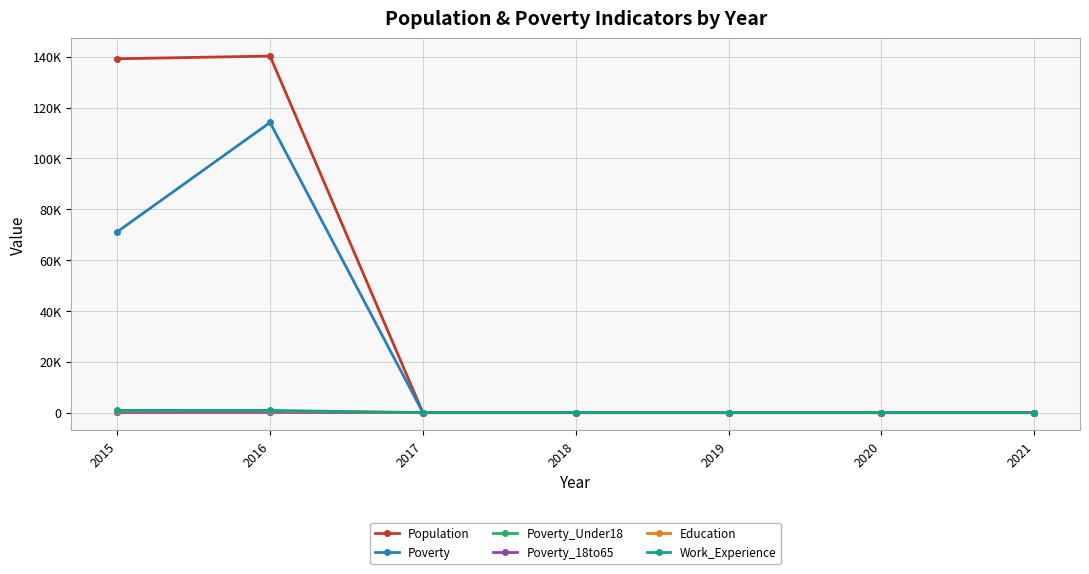

Is this an area chart (filled region under the line)?

No